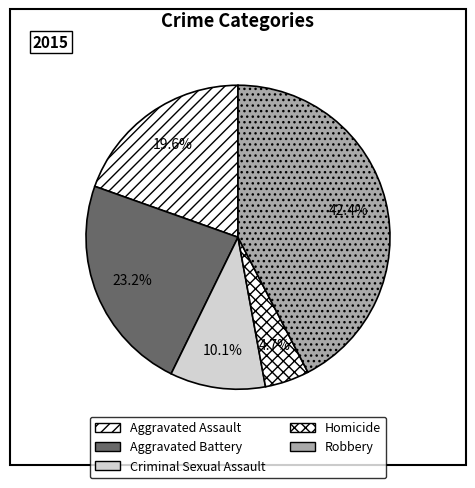

Count the number of slices in the pie.

5